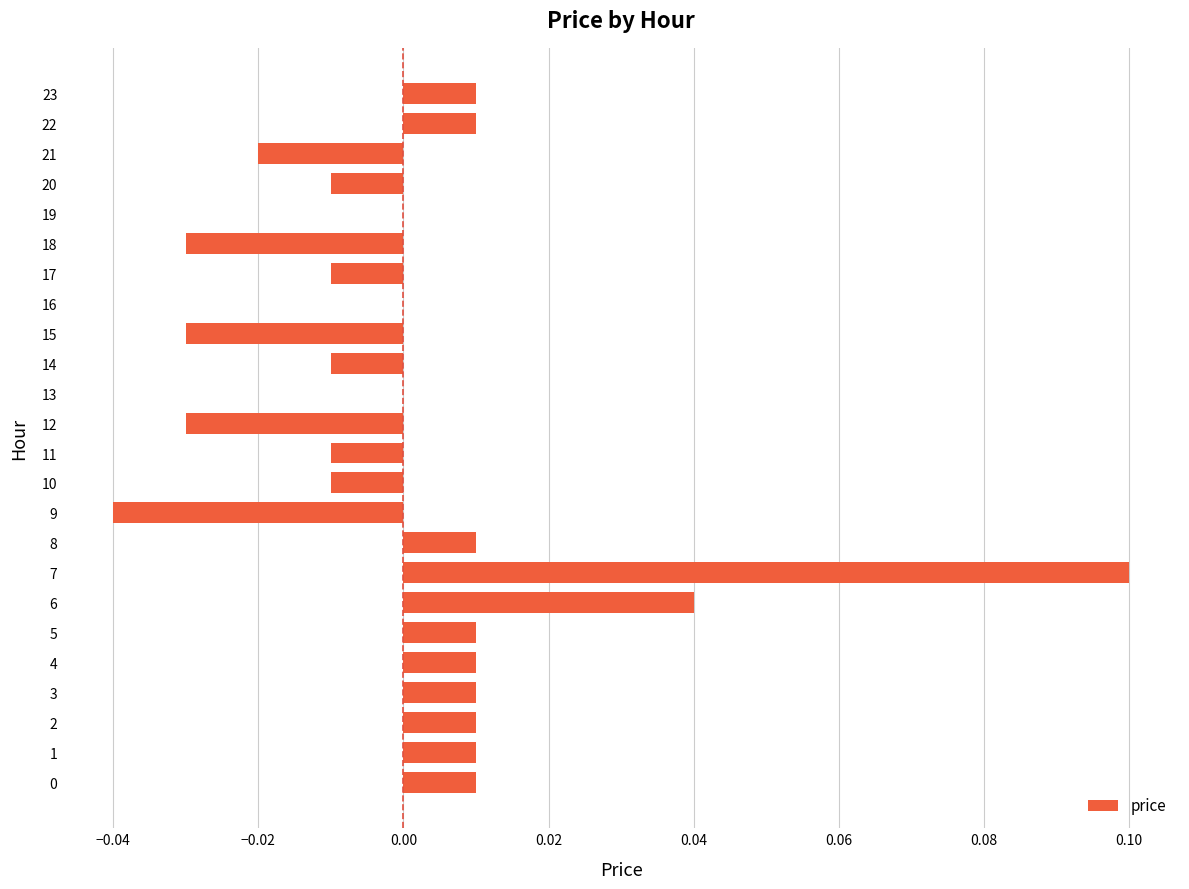

The value at 13 is -0.1. True or false?

False